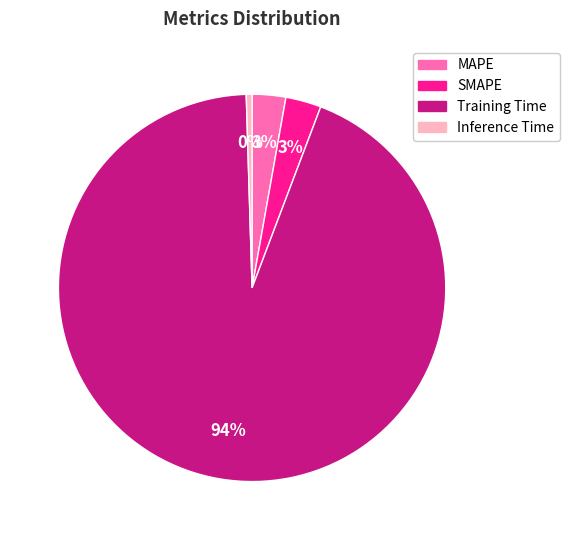

Which slice is the smallest?

Inference Time